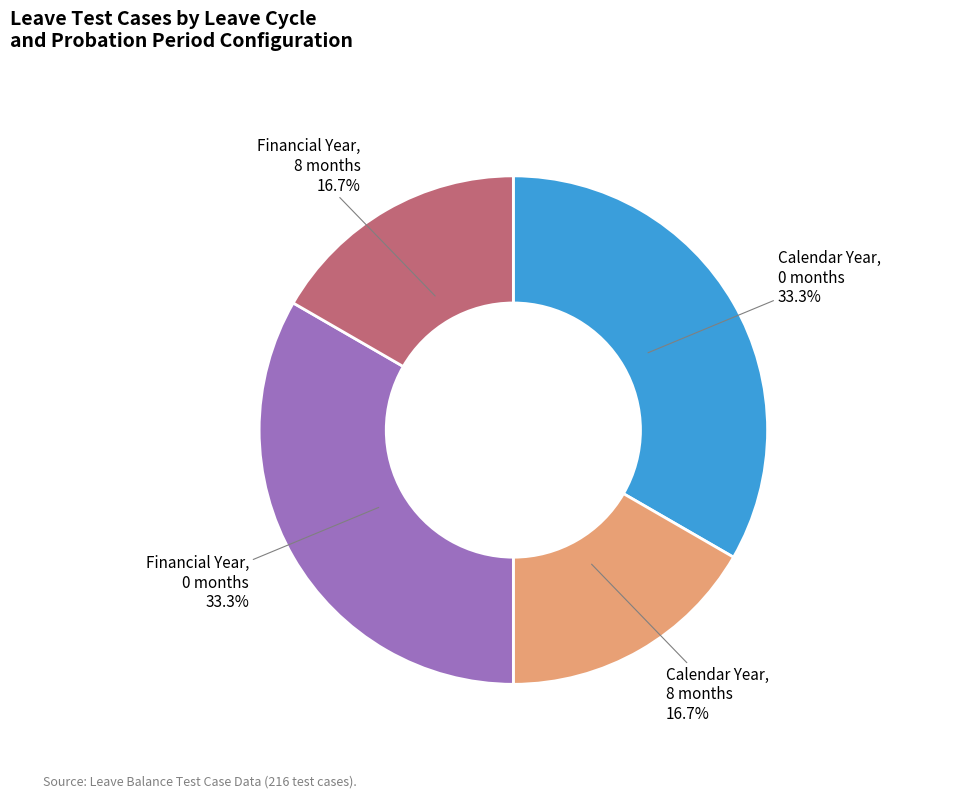

Does any single category account for the majority?

No